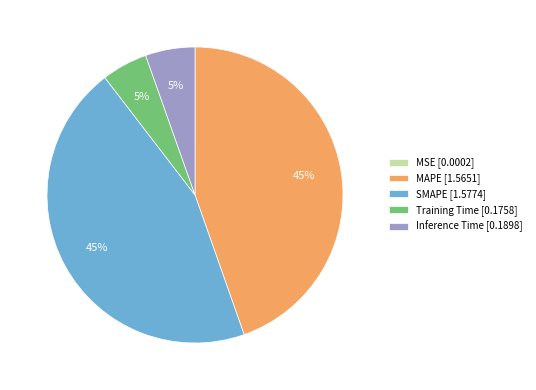

What percentage is the Inference Time slice, to the nearest percent?

5%